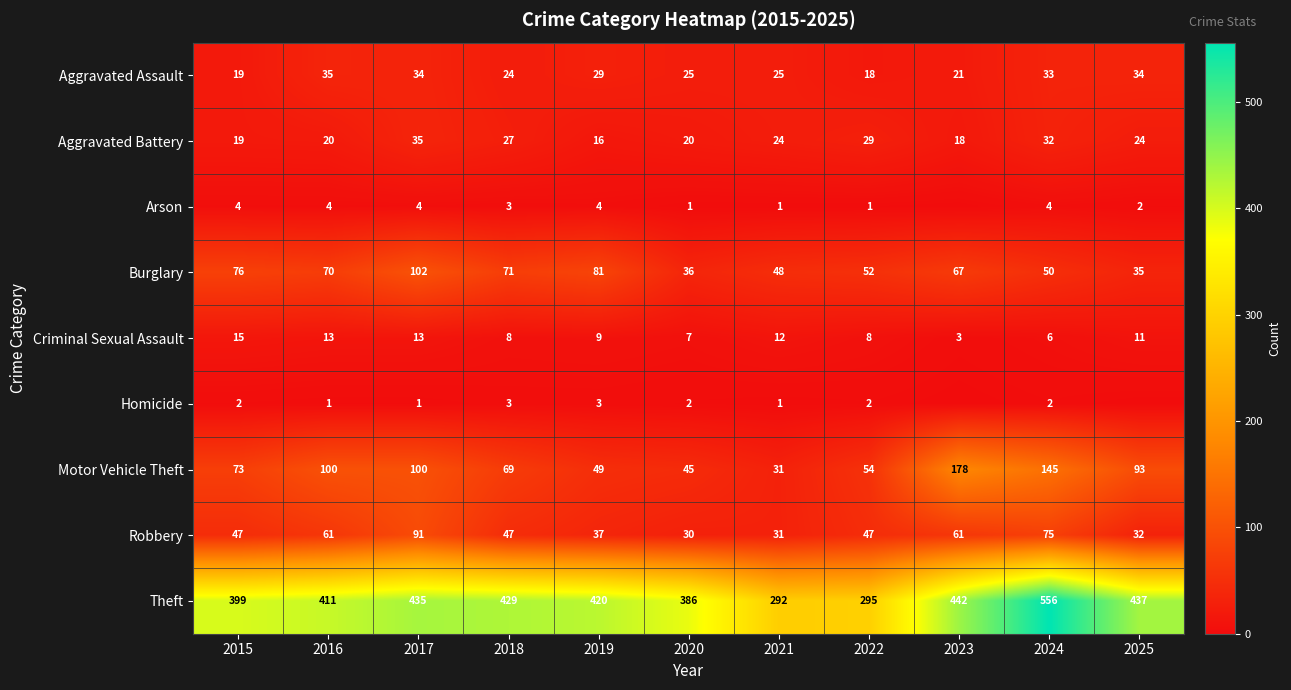

At which label does Motor Vehicle Theft reach its peak?

2023